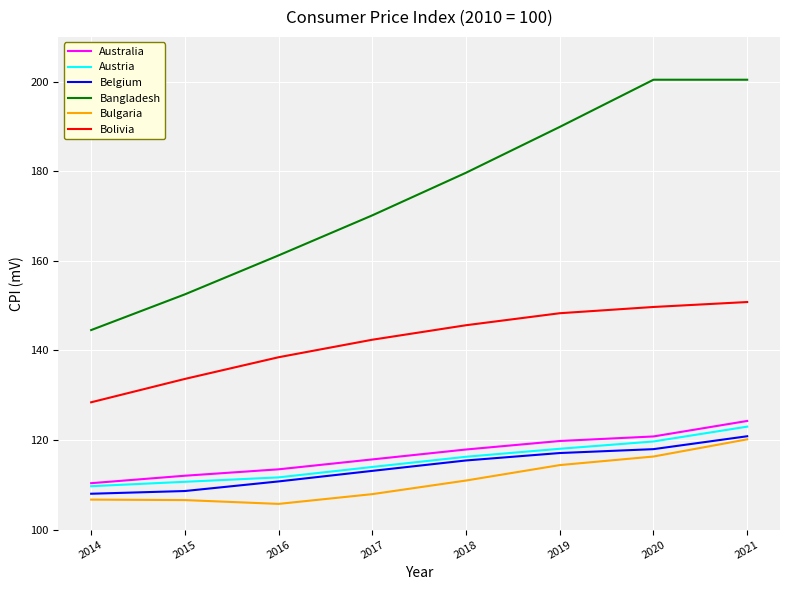

At which label is Bangladesh closest to 172?

2017